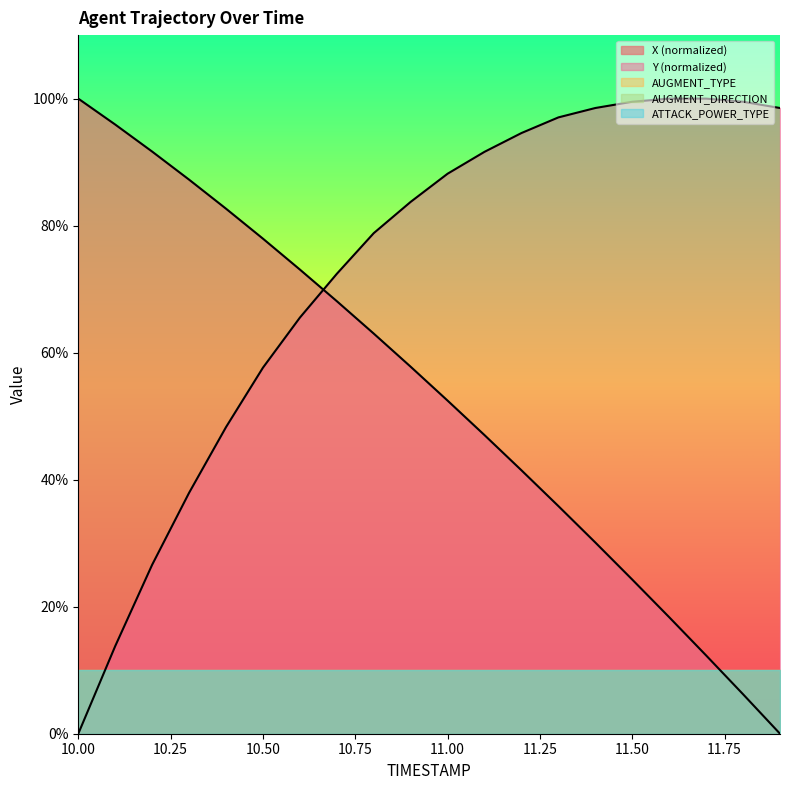

Does the chart have visible grid lines?

No